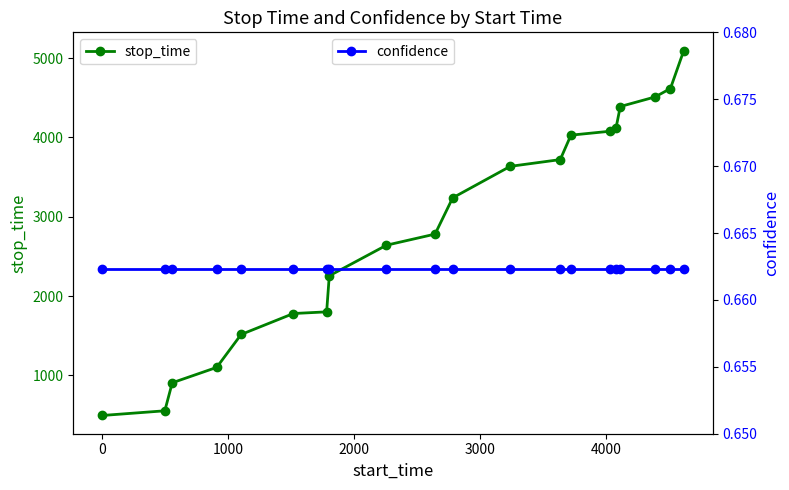

What is the highest value of the stop_time series?

5095